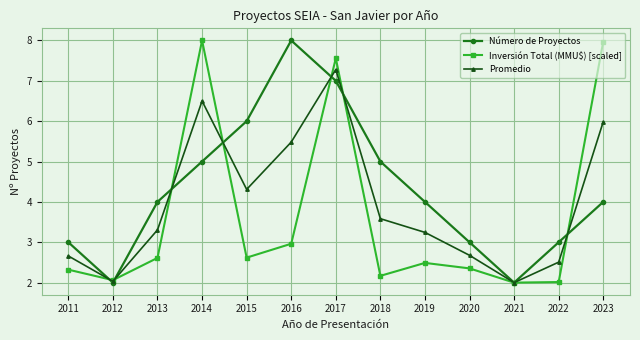

Where is the first local maximum for Inversión Total (MMU$) [scaled]?

2014